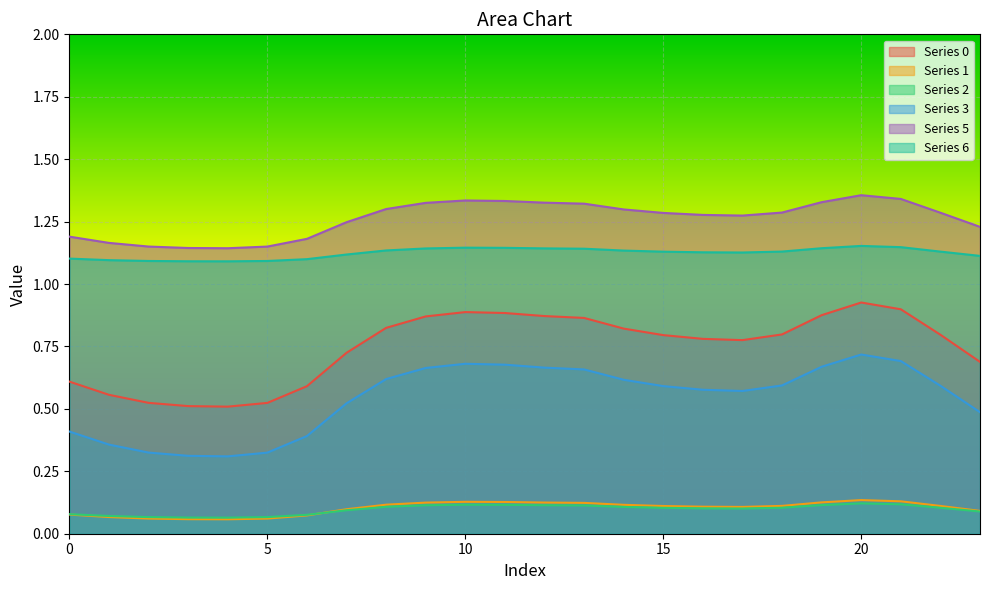

At which label does 2 reach its minimum?

4